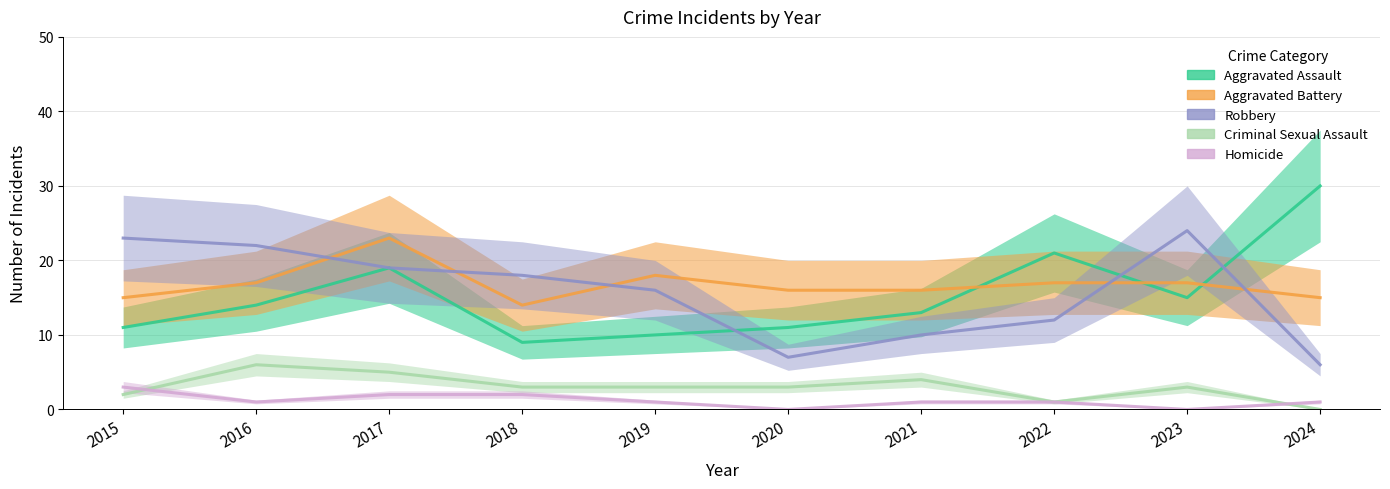

What is the difference between the maximum and minimum values in the Criminal Sexual Assault series?

6